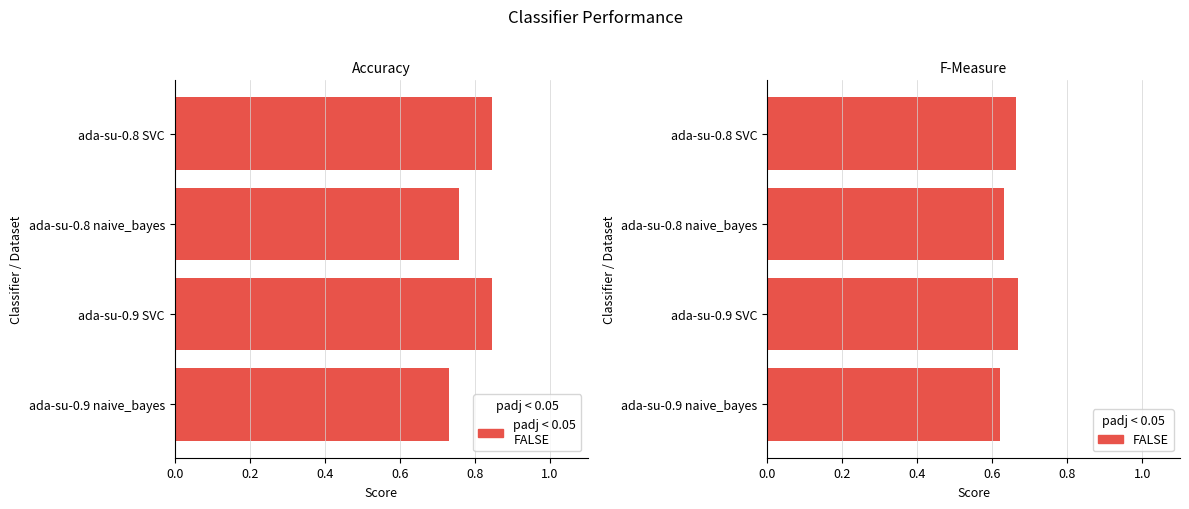

What is the value of the accuracy bar at the 2nd from the left?

0.8